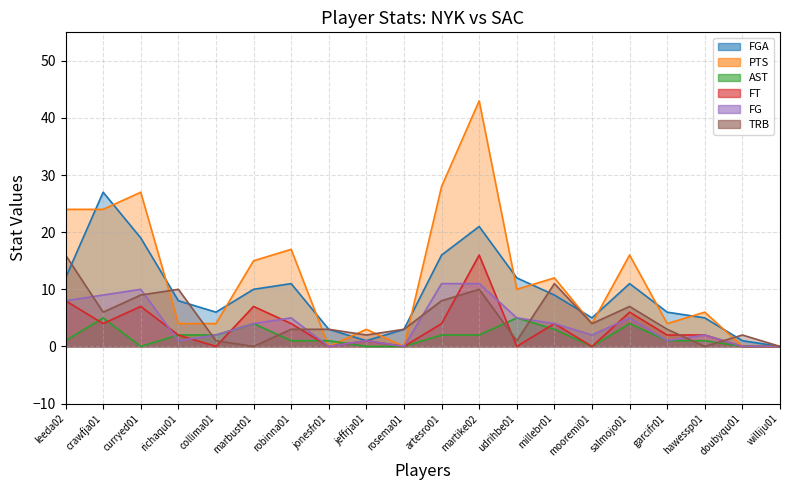

Does the chart display data point markers on the line(s)?

No